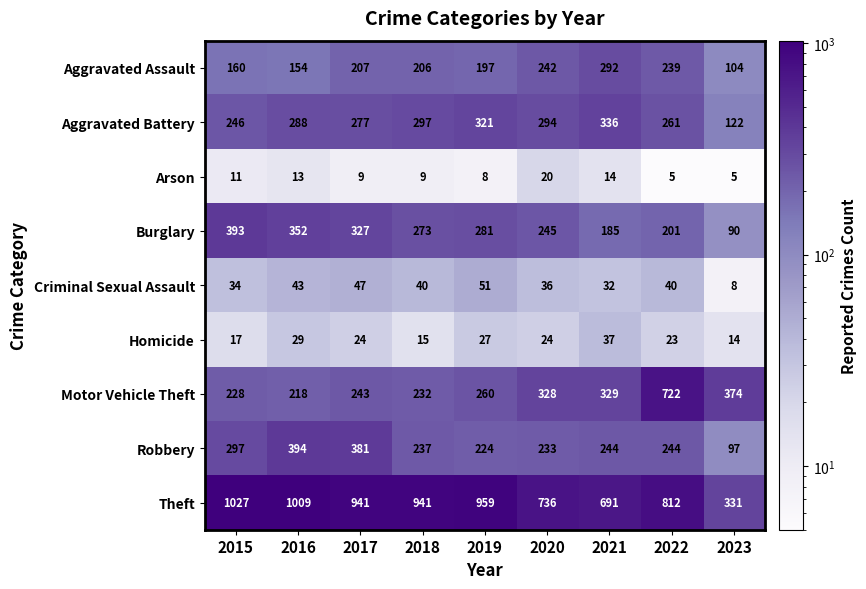

What is the difference between the maximum and second lowest values in the Theft series?

336